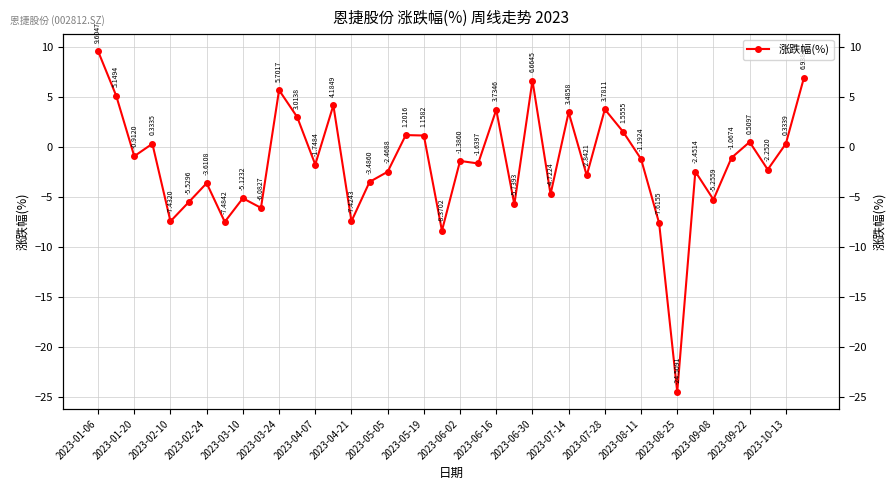

What is the smallest value displayed?

-24.5